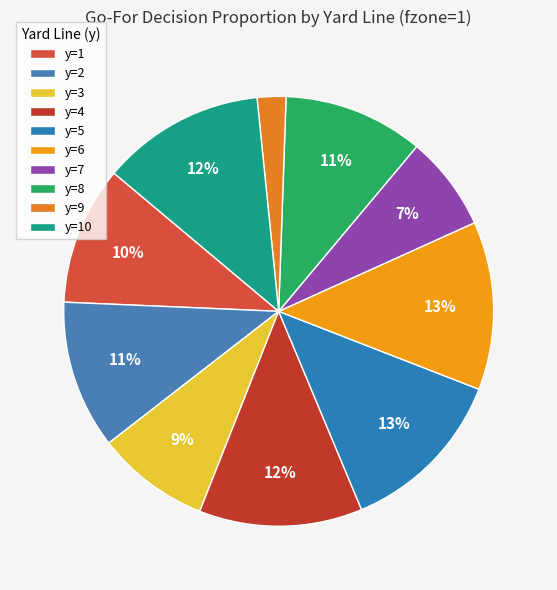

How many segments does this pie chart have?

10